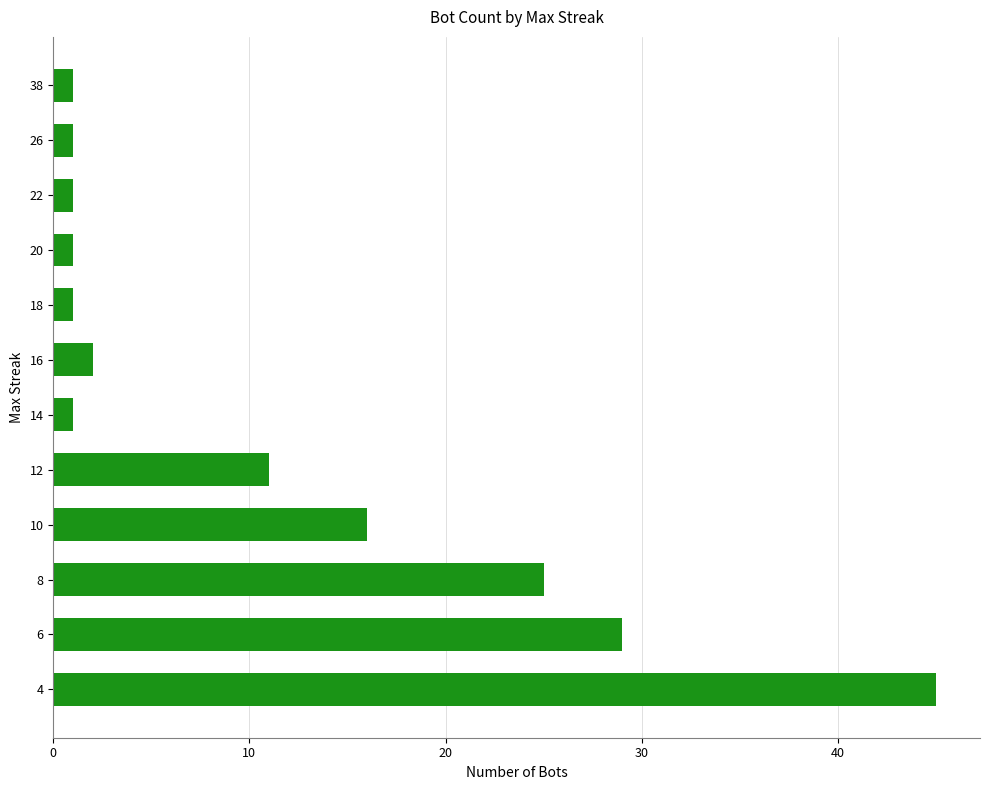

Reading bottom to top, list all the values displayed in this chart.

4=45	6=29	8=25	10=16	12=11	14=1	16=2	18=1	20=1	22=1	26=1	38=1